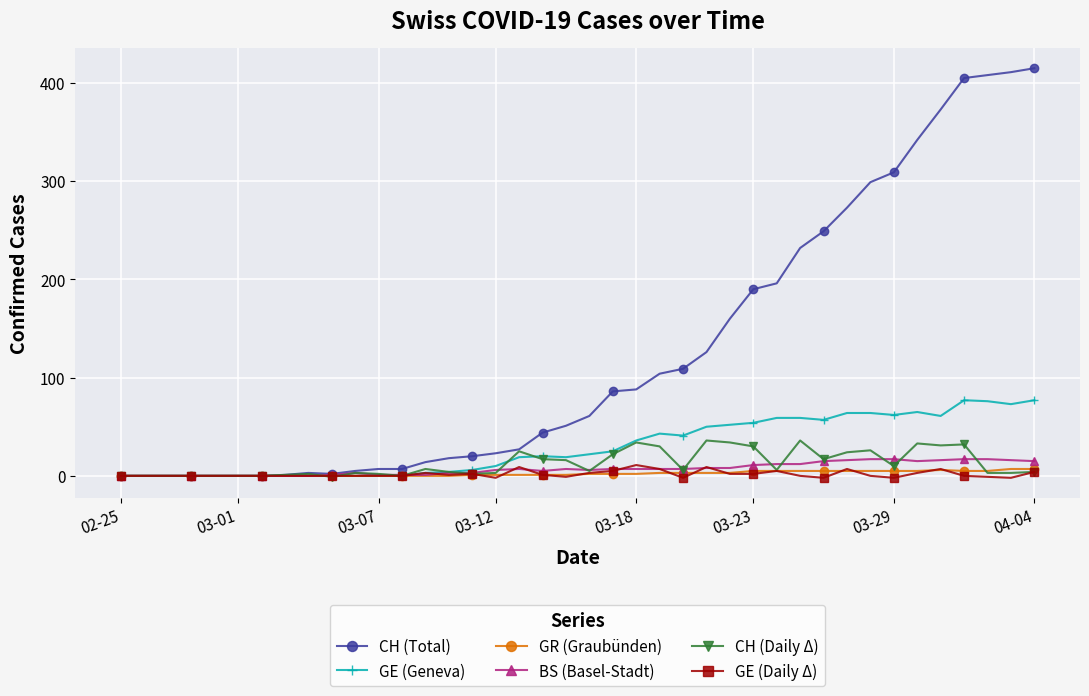

What is the maximum value shown in the chart?

415